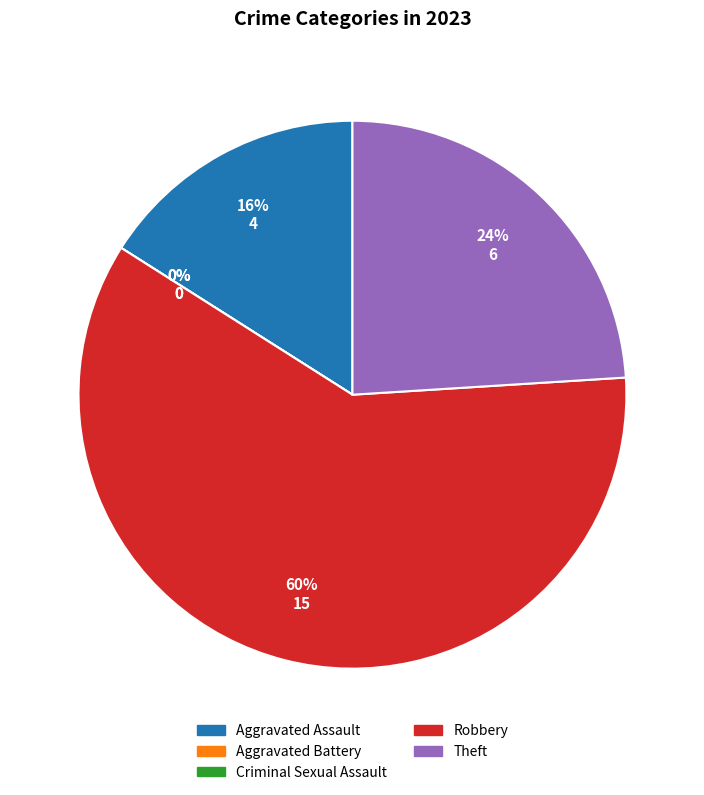

True or false: Robbery accounts for 72% of the total.

False